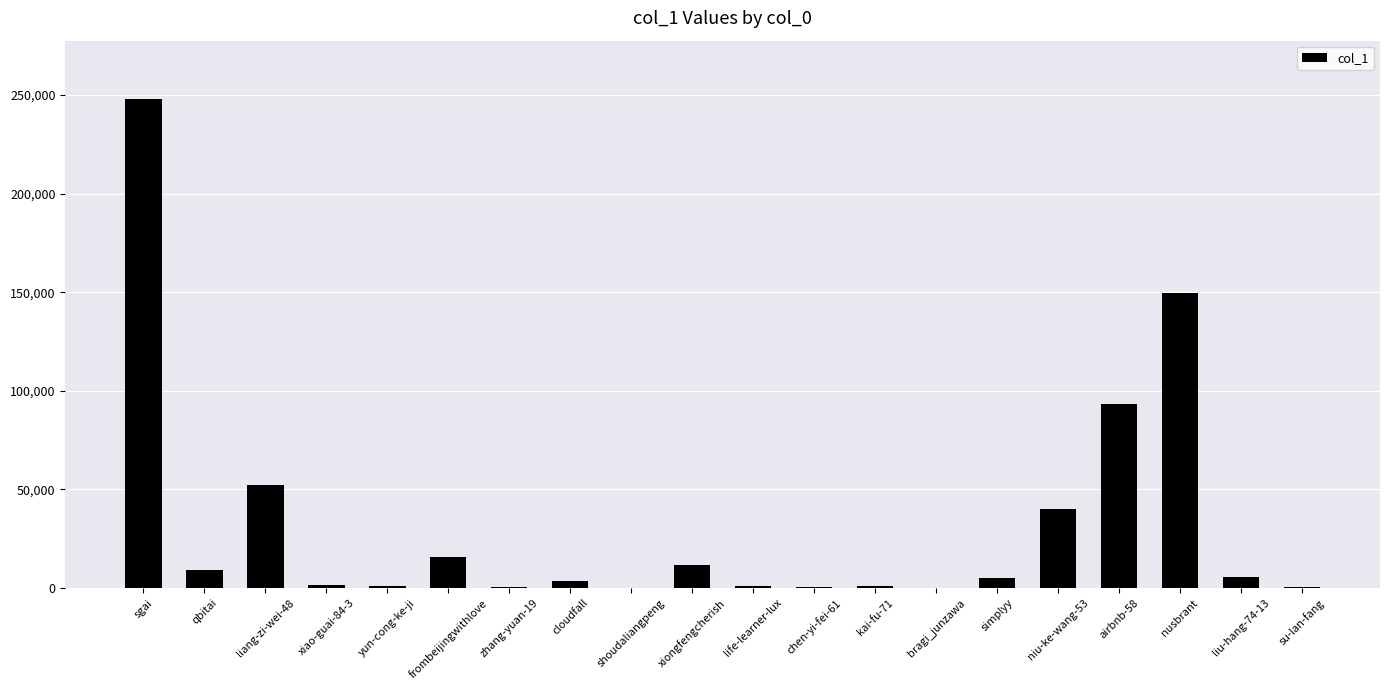

What is the sum of all values?

639028